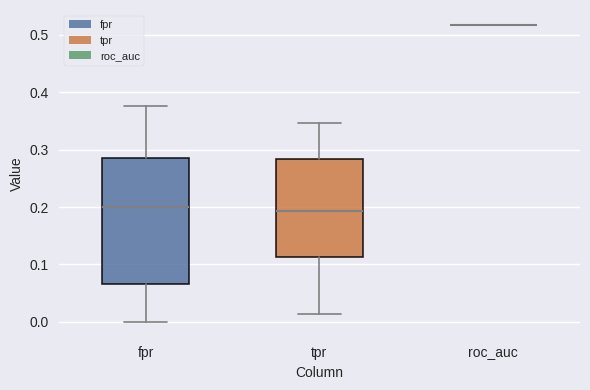

Comparing the boxes themselves (not the whiskers), which one is the tallest?

fpr